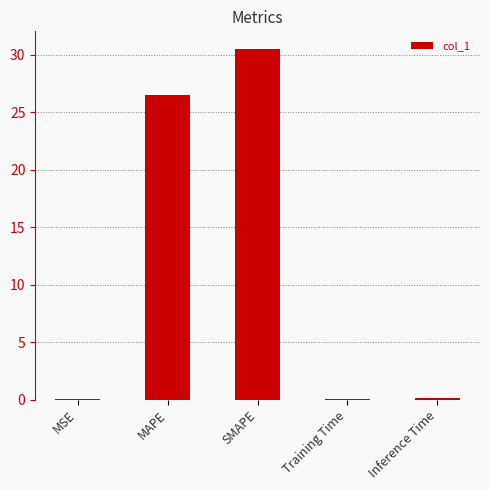

True or false: the data shows 0.0 at MSE.

True